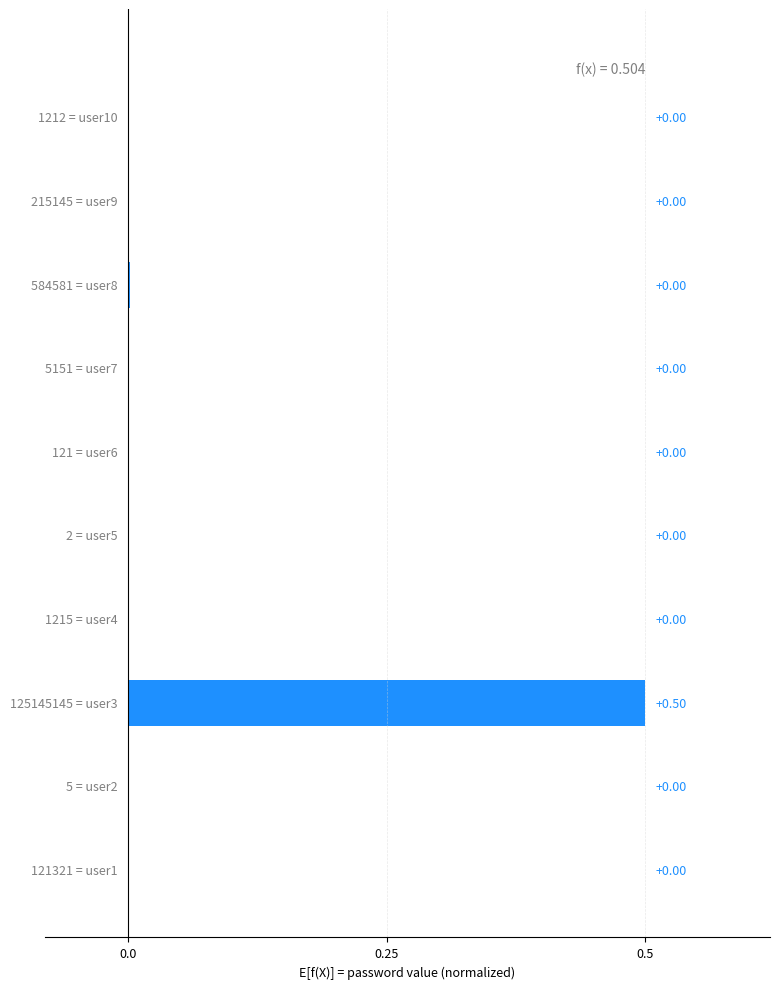

What is the sum of all values?

0.5